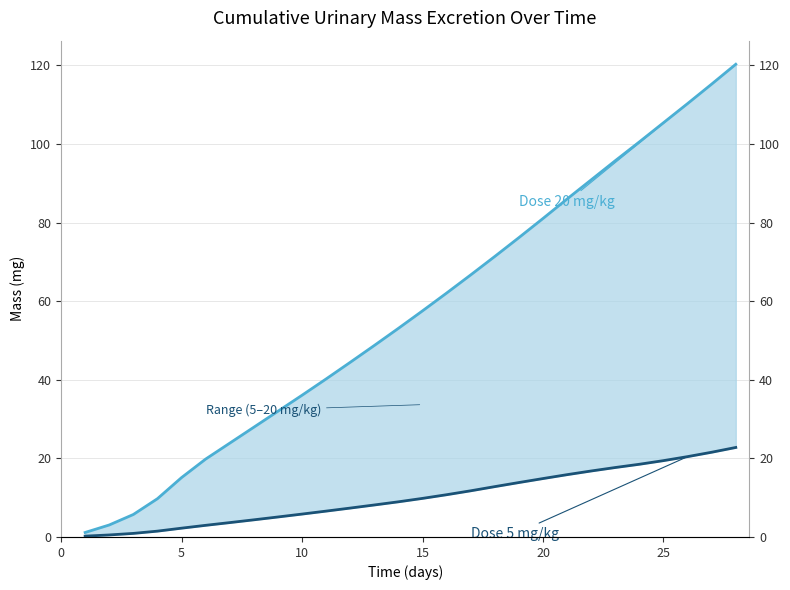

Reading right to left, what are all the values shown in this chart?

Dose 20 mg/kg: 120.3	115.2	110.3	105.4	100.5	95.7	90.9	86.0	81.0	76.2	71.4	66.7	62.1	57.5	53.1	48.7	44.4	40.2	36.1	32.0	27.9	23.9	19.8	15.1	9.7	5.7	3.1	1.1
Dose 5 mg/kg: 22.8	21.6	20.4	19.4	18.5	17.7	16.8	15.9	14.9	13.8	12.8	11.7	10.7	9.8	8.9	8.1	7.4	6.6	5.8	5.1	4.4	3.7	3.0	2.2	1.5	0.9	0.5	0.2